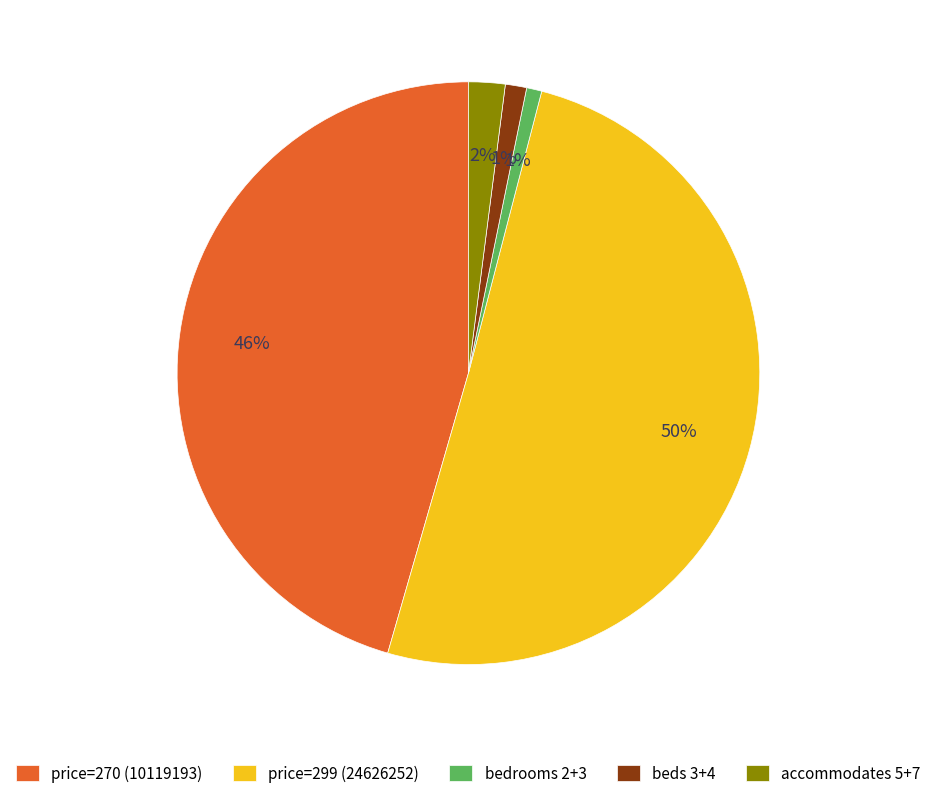

What is the largest slice in the pie chart?

price=299 (24626252)